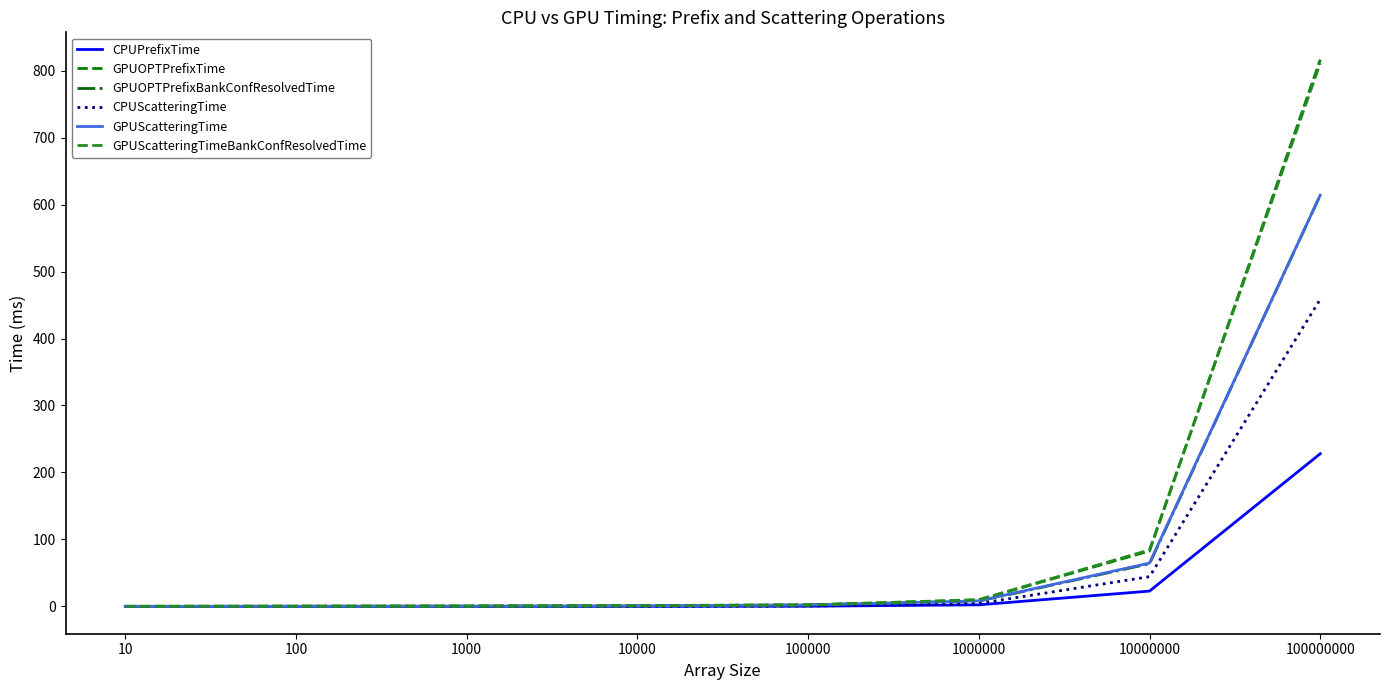

Which series has the widest spread of values?

GPUOPTPrefixTime